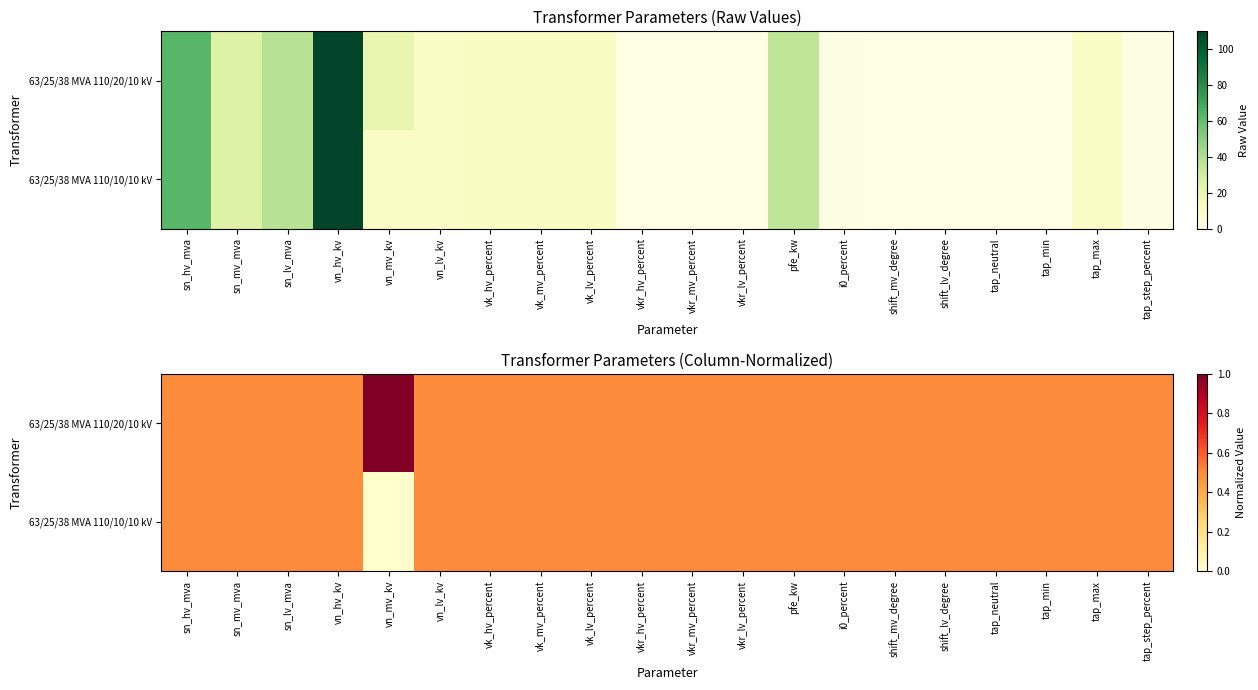

Is it true that 63/25/38 MVA 110/20/10 kV equals 0.5 at vkr_hv_percent?

True